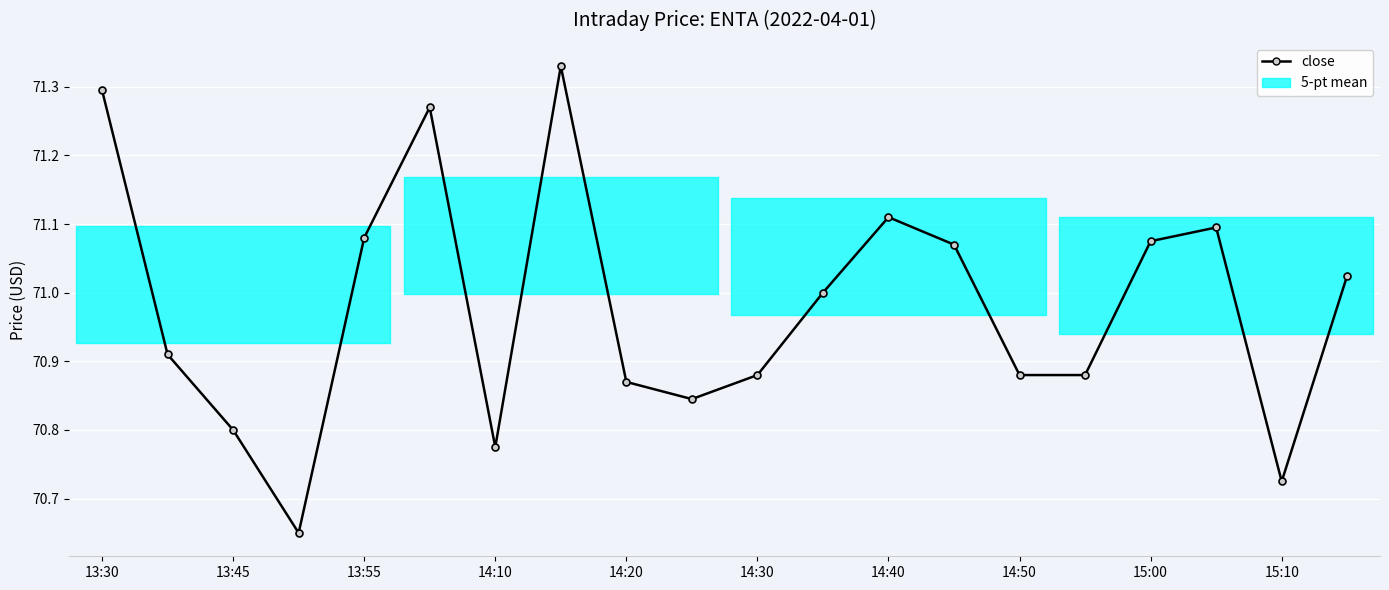

How many data points are less than 71?

10